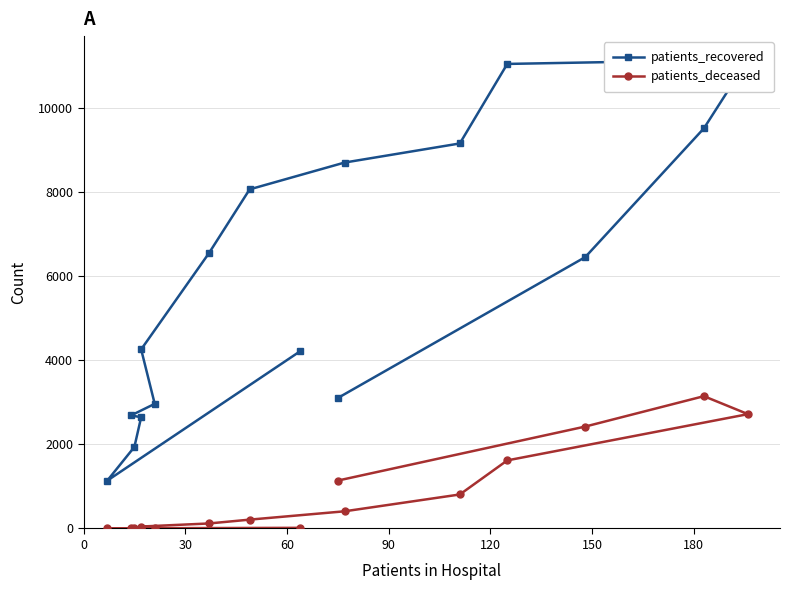

In patients_deceased, how many points are higher than both neighbors (excluding endpoints)?

1